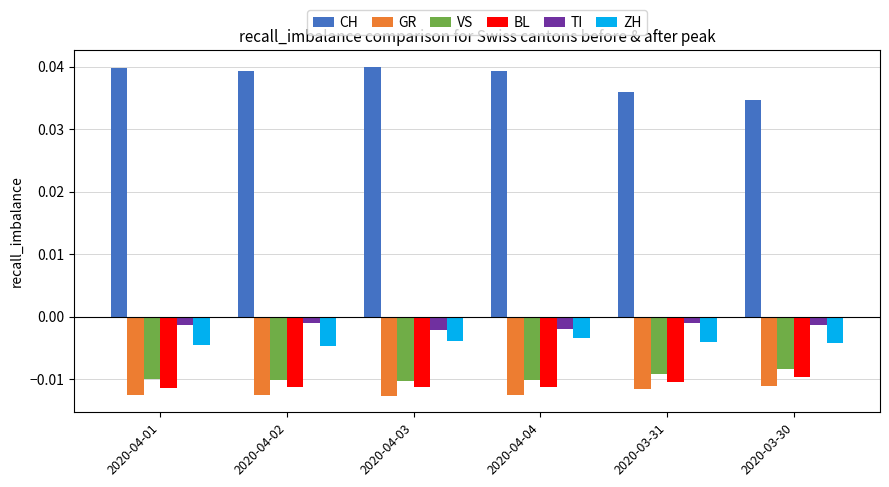

Which series has the largest total across all categories?

CH